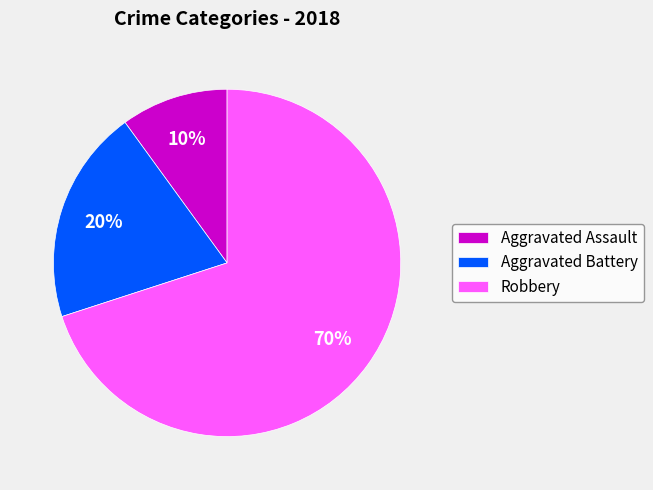

Combined, do Aggravated Battery and Aggravated Assault account for over 50%?

No